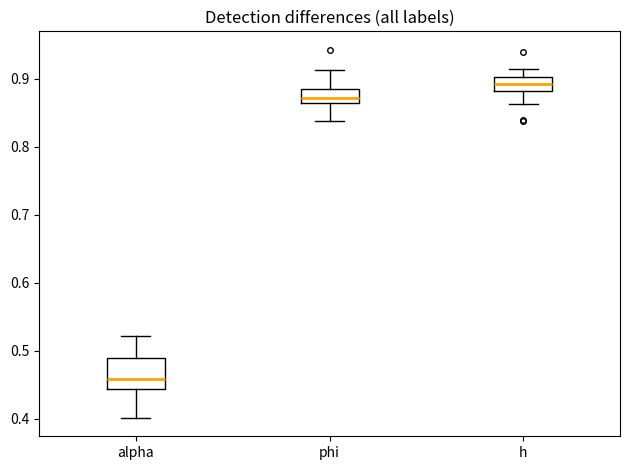

Which box is the tallest, from its lower edge to its upper edge?

alpha